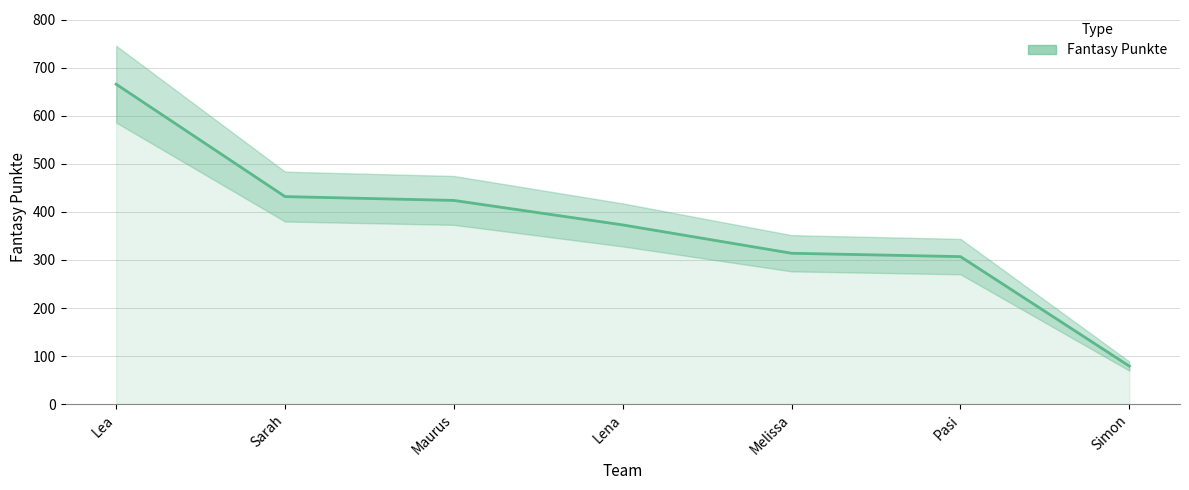

What position from the right is Maurus?

5